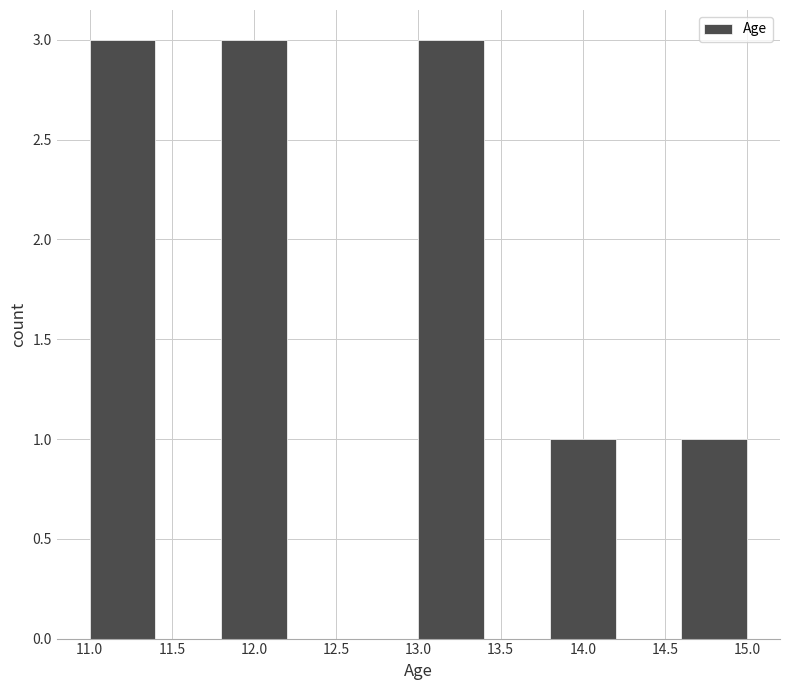

What is the height of the bar covering 11.8 to 12.2 on the x-axis? The values are not printed on the chart, so give them approximately, as read against the axis.

3